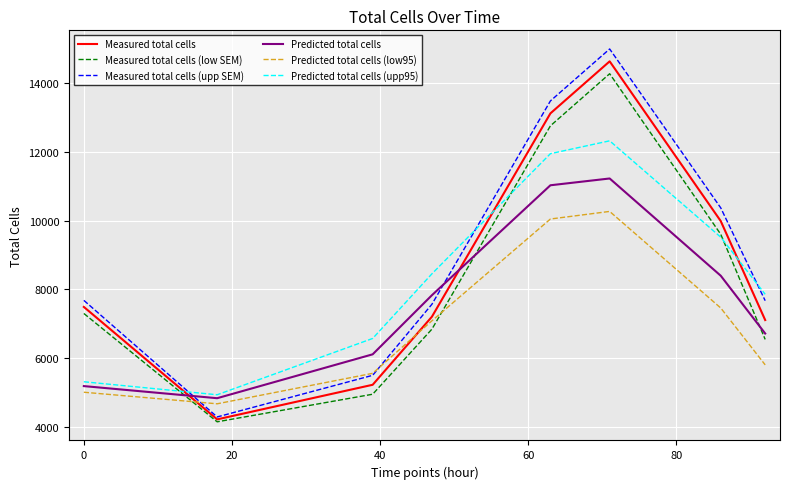

Which series has the widest spread of values?

Measured total cells (upp SEM)